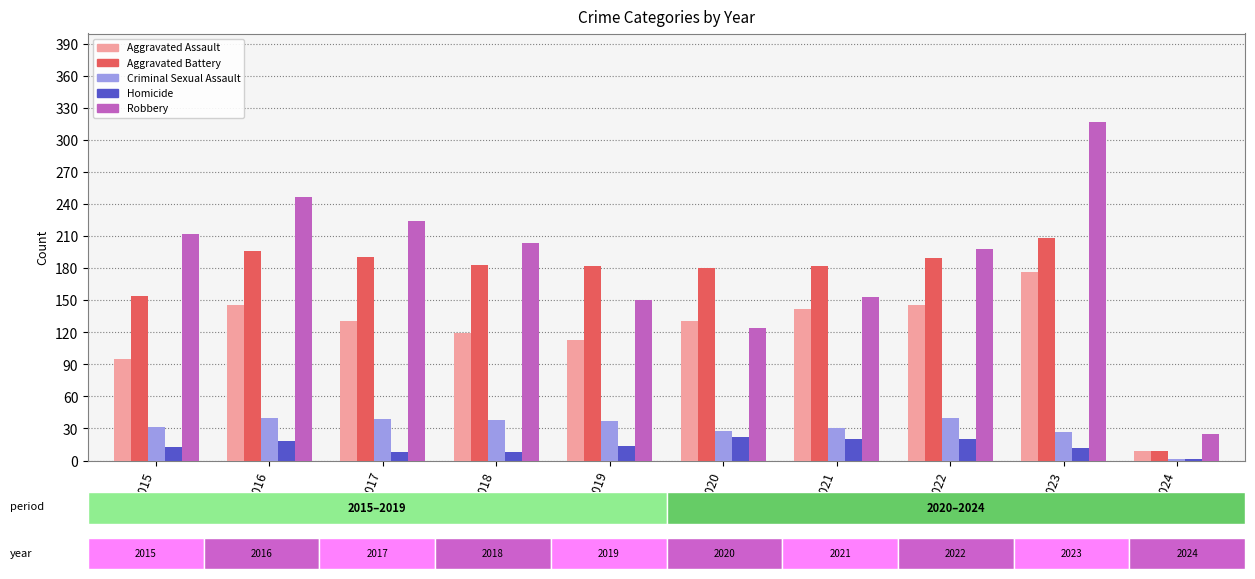

The Aggravated Battery series shows 340 at 2016. True or false?

False